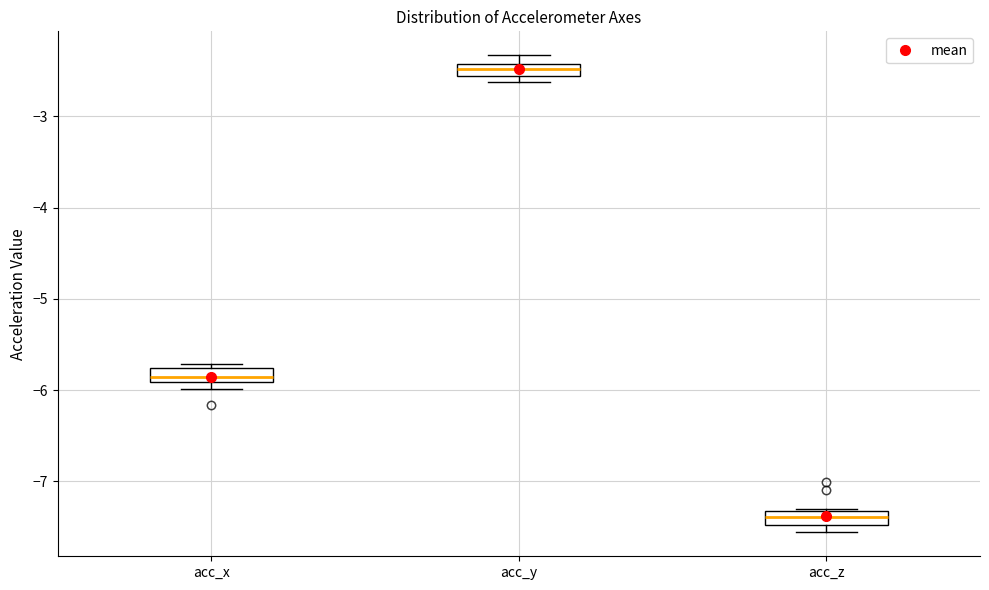

Which box's median line is the highest?

acc_y